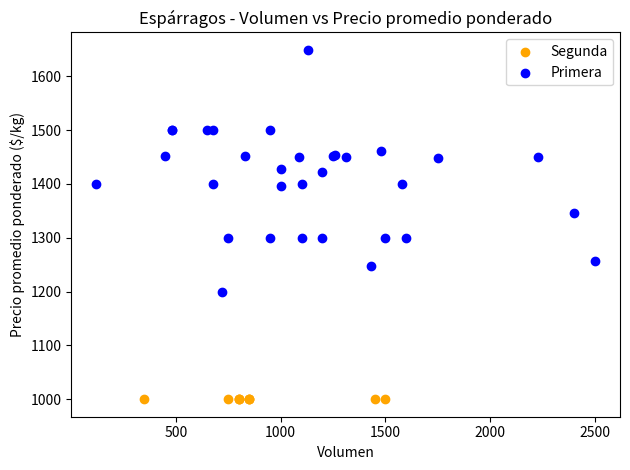

Which series reaches the maximum Y coordinate?

Primera